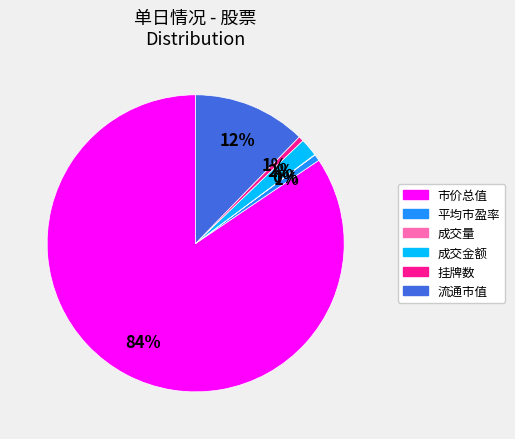

What is the largest slice in the pie chart?

市价总值